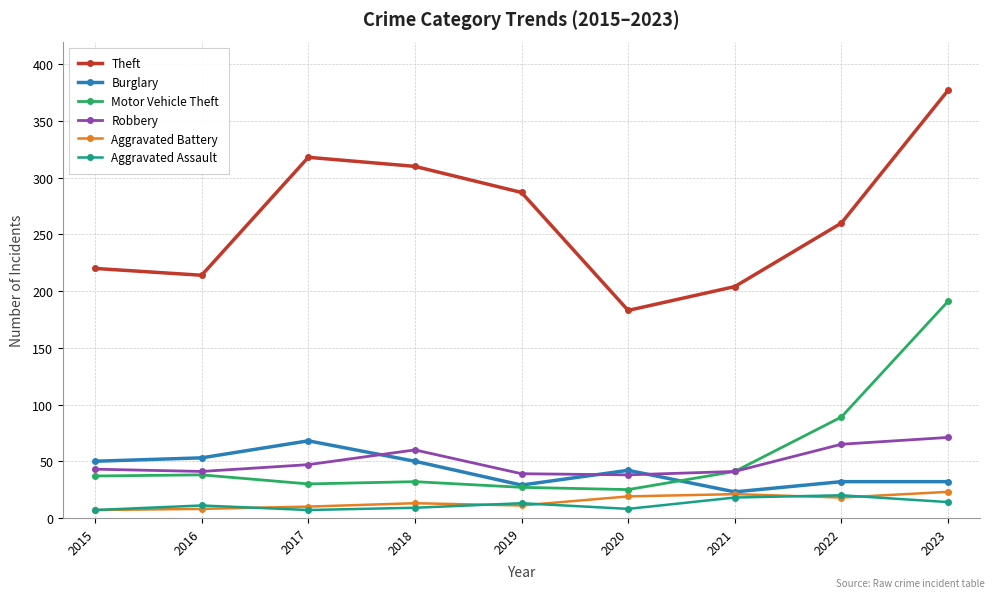

At how many categories does at least one series exceed 54?

9